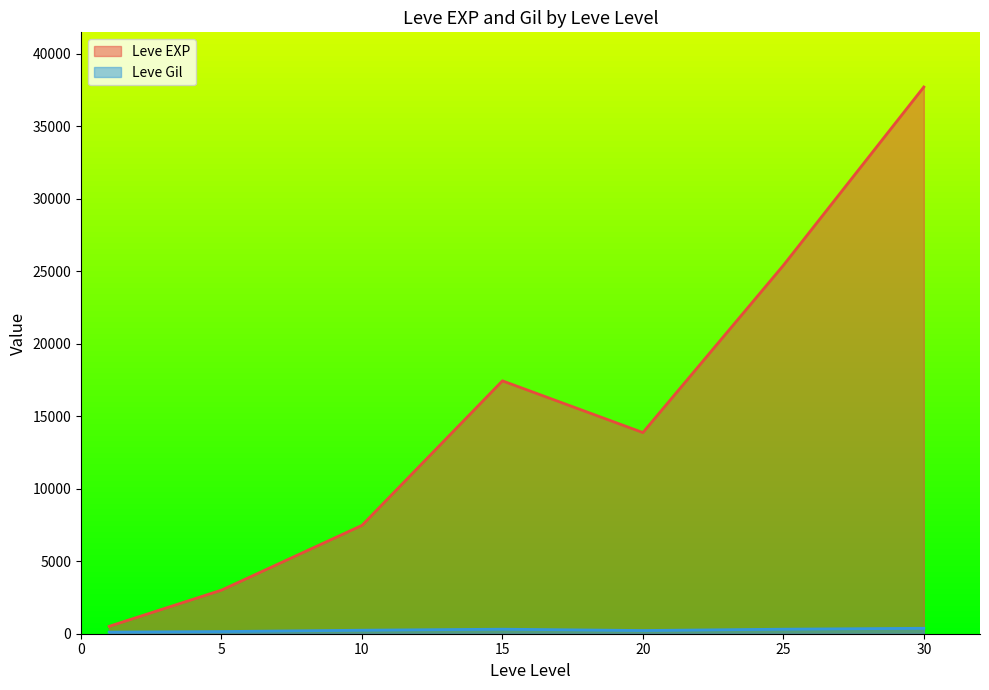

What is the sum of all Leve EXP values?

105440.2